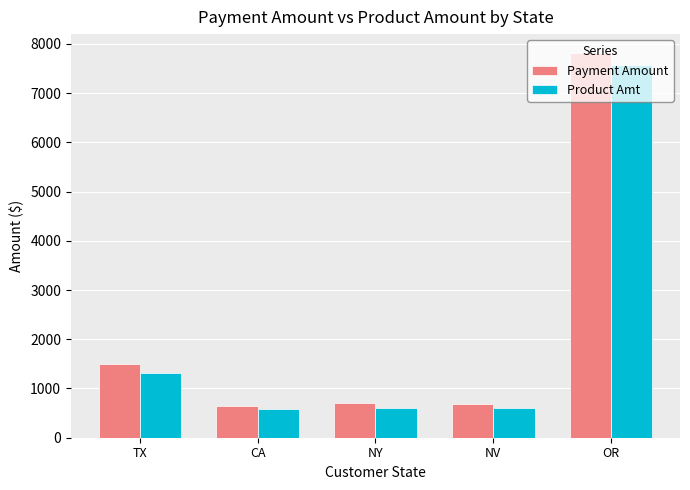

What is the difference between the second highest and second lowest values in the Product Amt series?

708.9